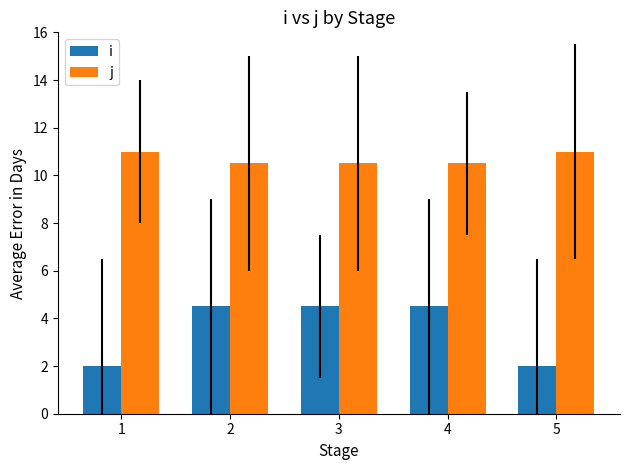

What is the maximum value shown in the chart?

11.0